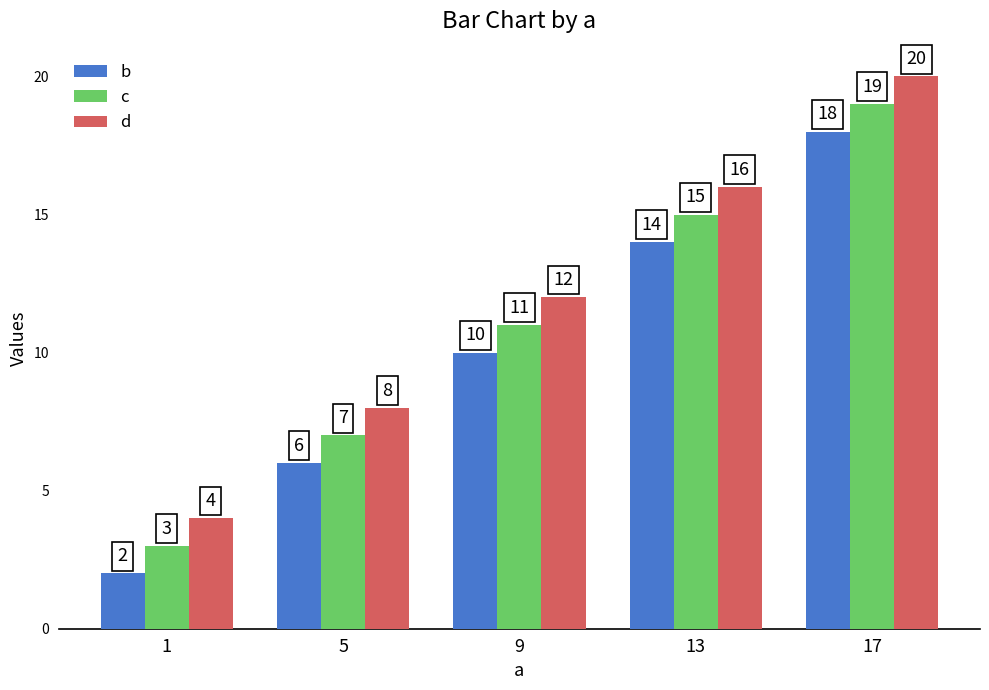

Is it true that d equals 4 at 1?

True